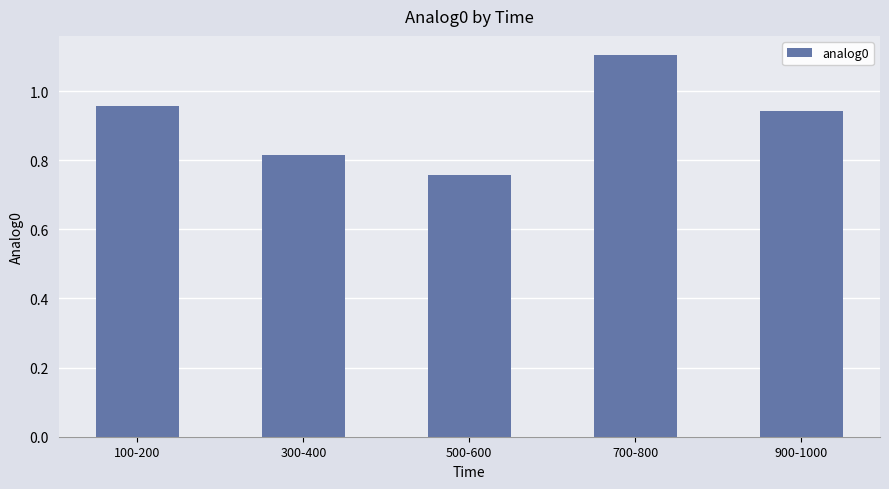

List the labels in order of value, largest first.

700-800, 100-200, 900-1000, 300-400, 500-600